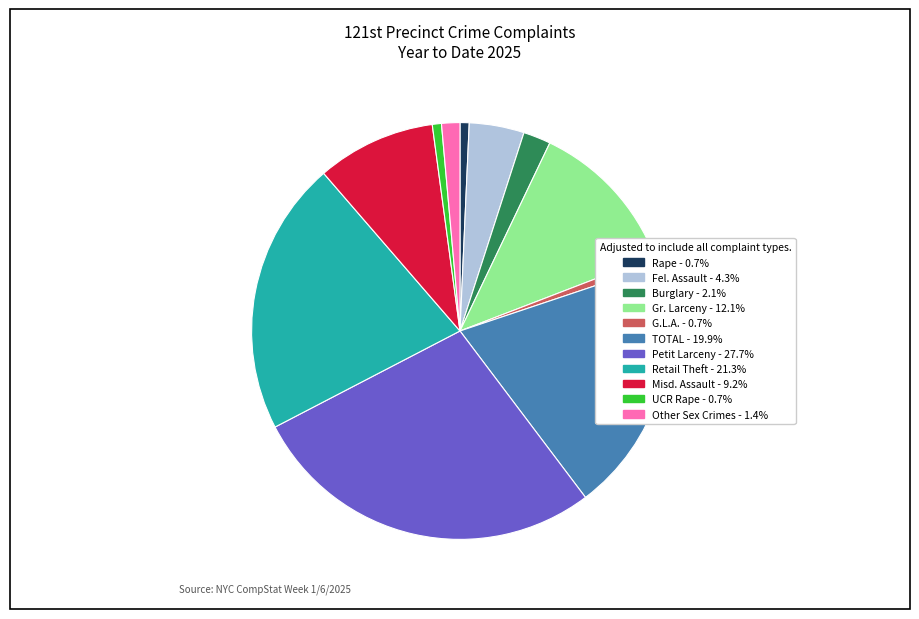

Is the sum of Retail Theft - 21.3% and Rape - 0.7% greater than half?

No